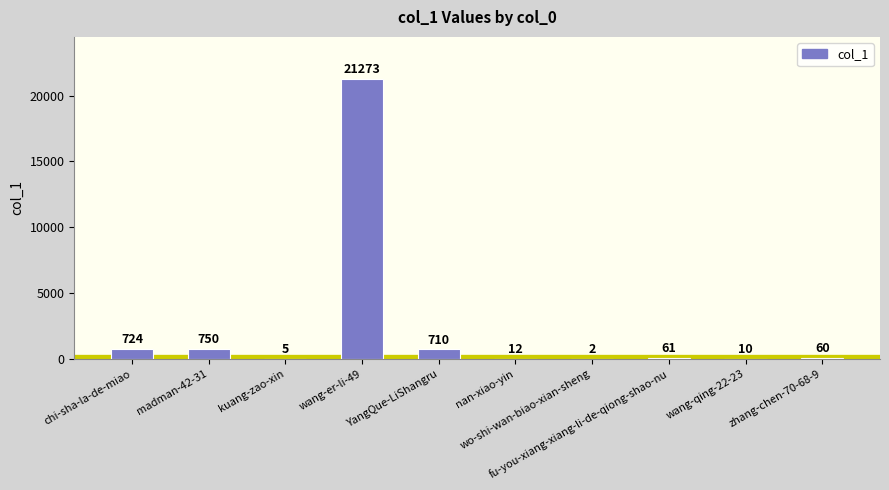

What is the greatest value displayed?

21273